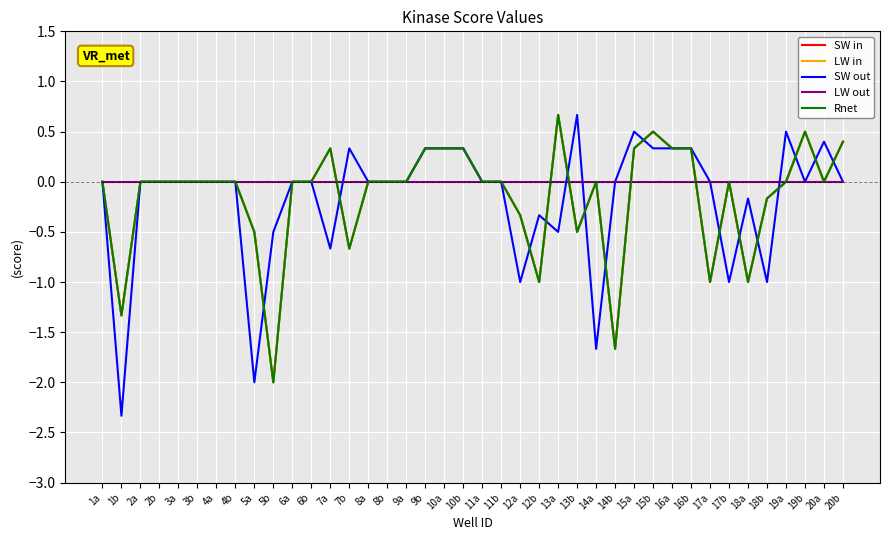

True or false: LW in has a value of -0.3 at 13b.

False